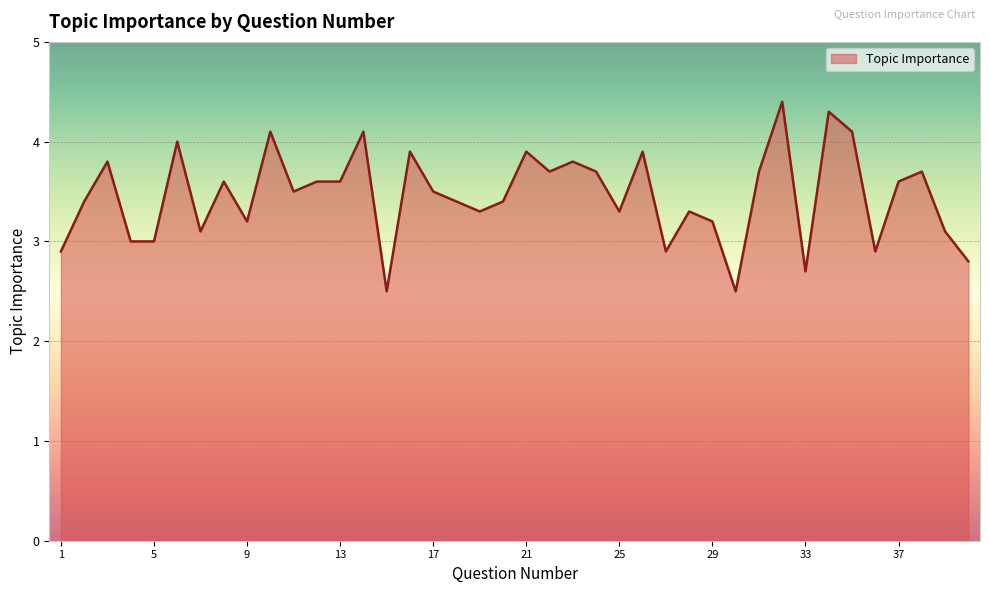

What is the difference between the maximum and minimum values?

1.9